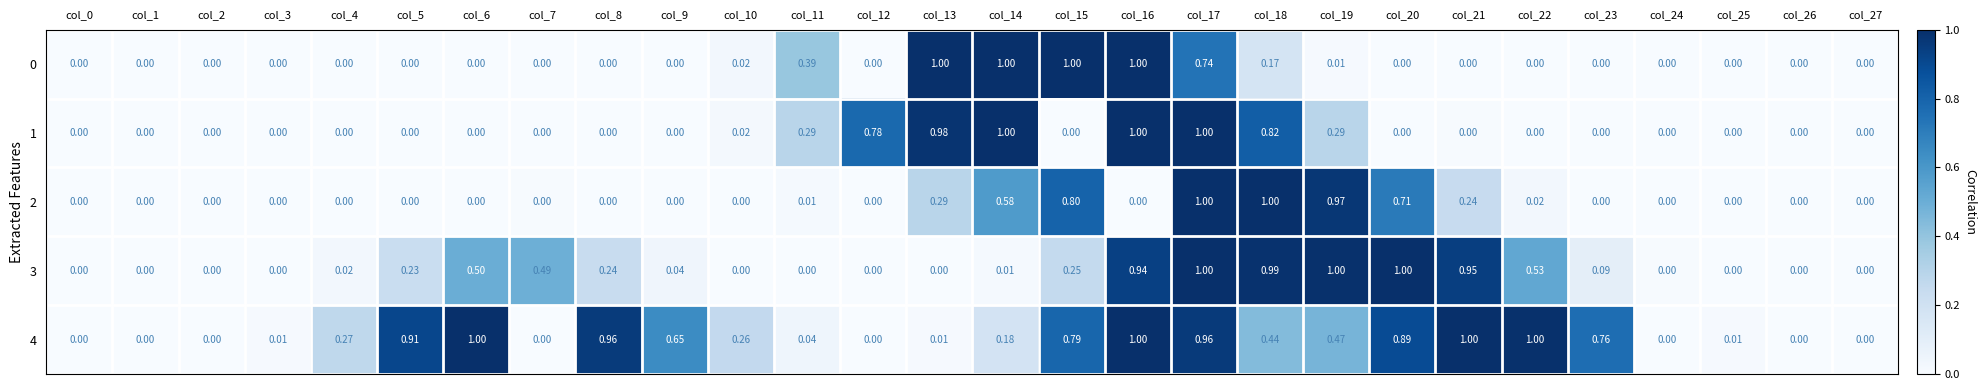

Is the value of 0 at col_13 greater than the value of 1 at col_26?

Yes